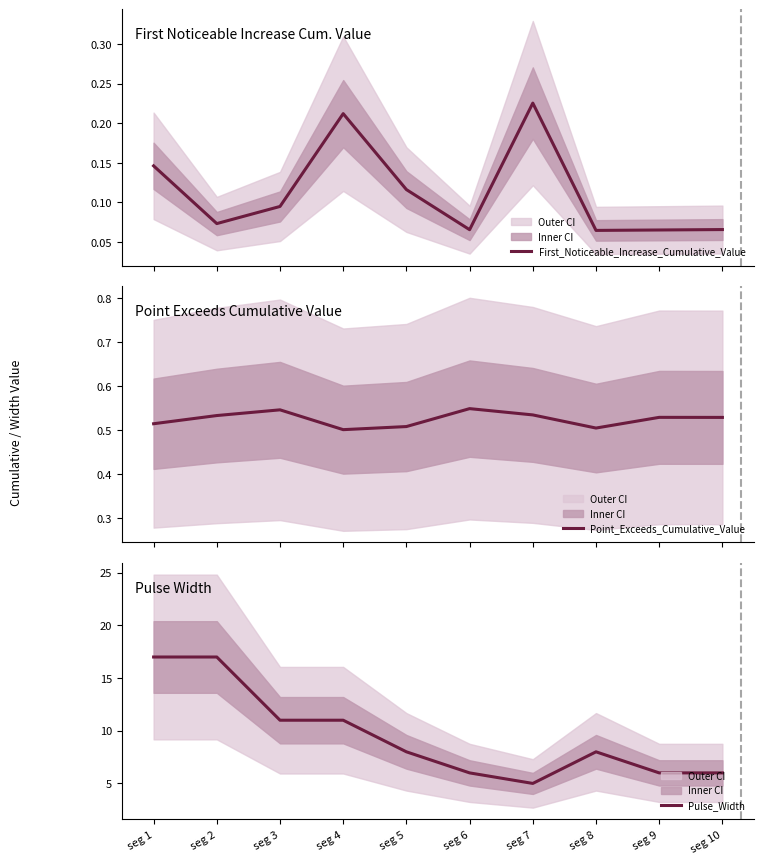

True or false: Pulse_Width and Point_Exceeds_Cumulative_Value cross at least once.

False